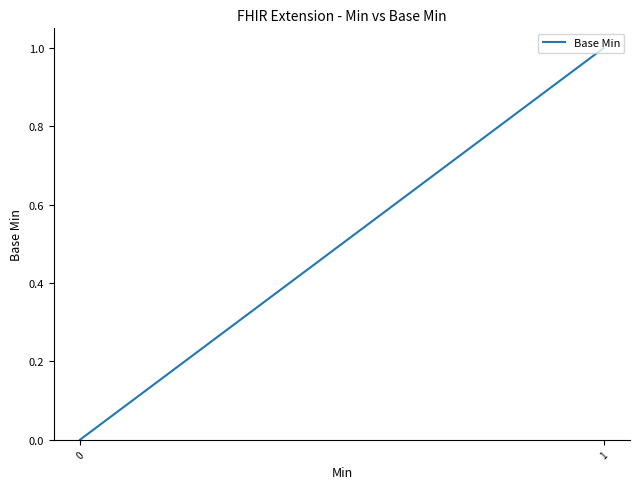

What is the difference between the maximum and minimum values?

1